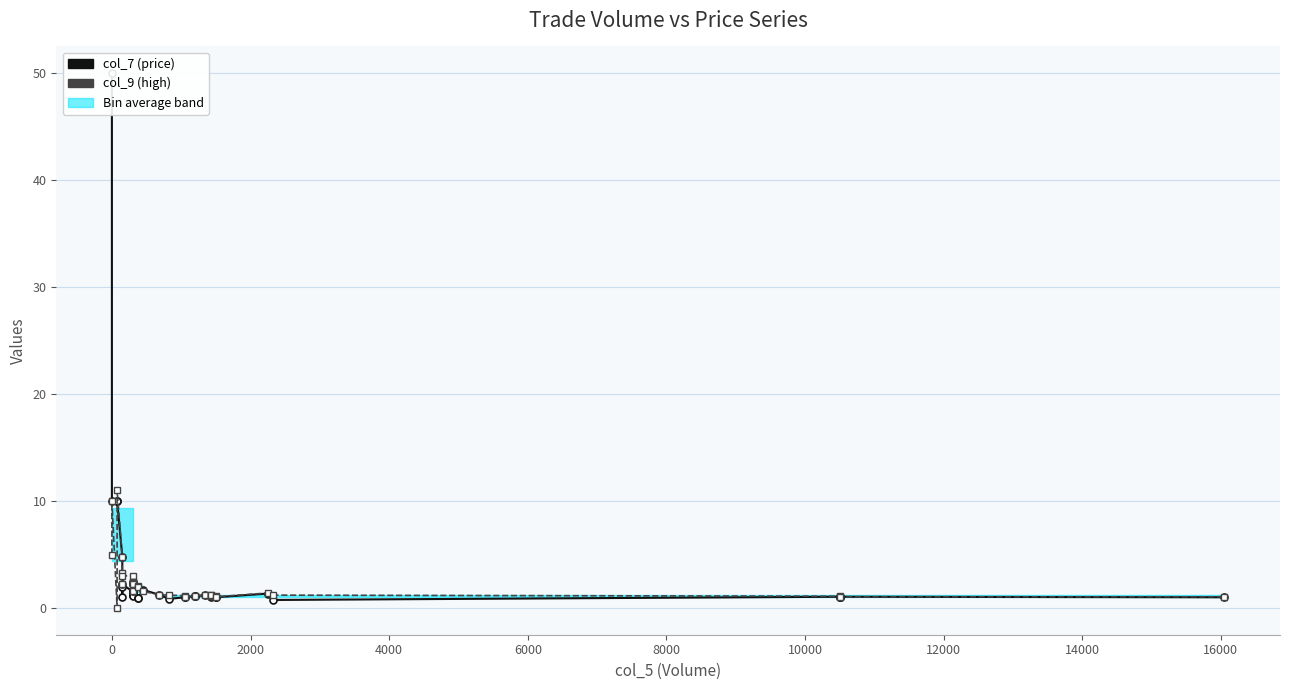

How many values in the col_7 (price) series are below 1?

4